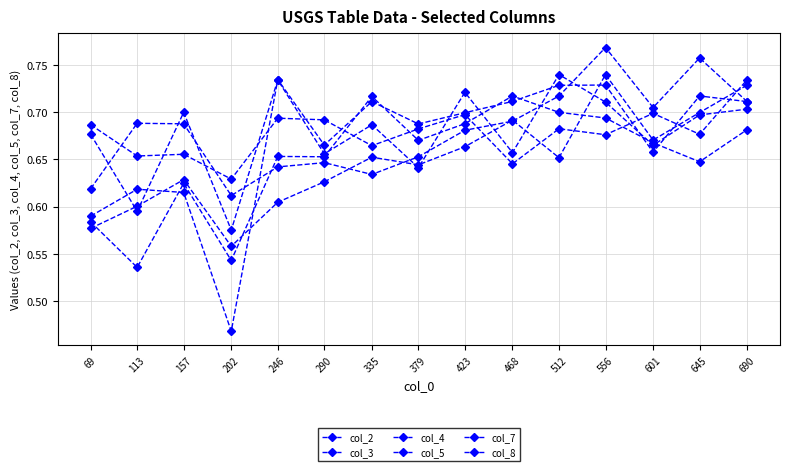

Rank the series at 69 from highest to lowest value.

col_2, col_7, col_3, col_5, col_4, col_8